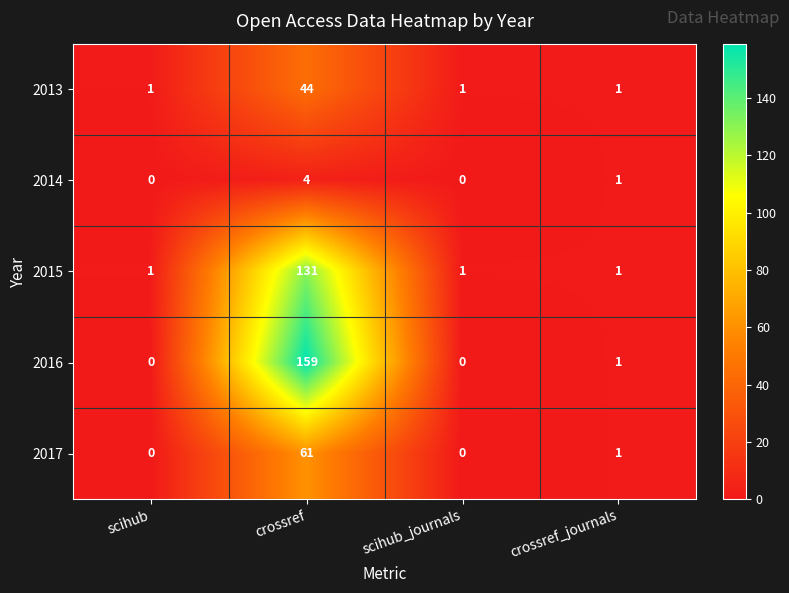

The value of 2013 at crossref_journals is 1. True or false?

True